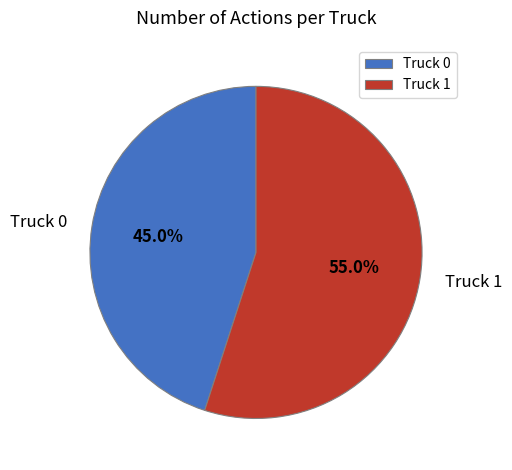

How much of the chart is everything except Truck 1?

45.0%